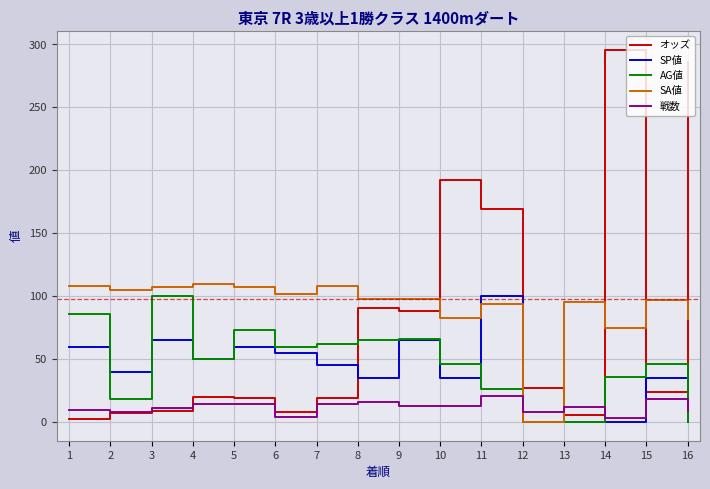

What is the highest value of the SA値 series?

110.0